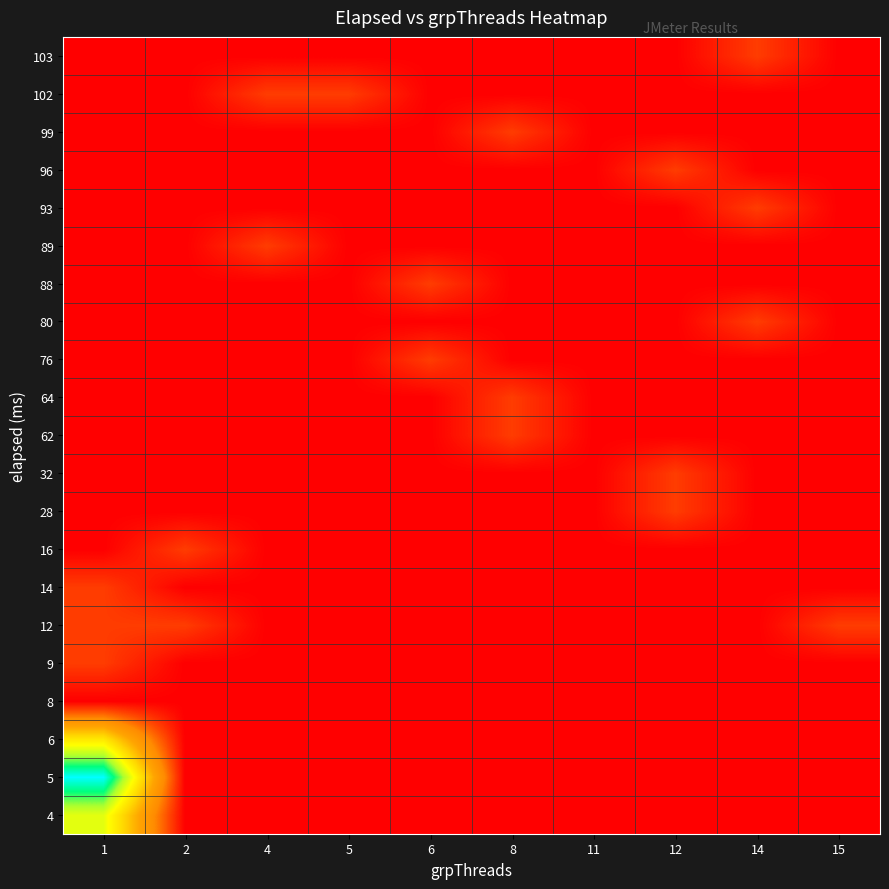

What is the total value across all series at 2?

0.2